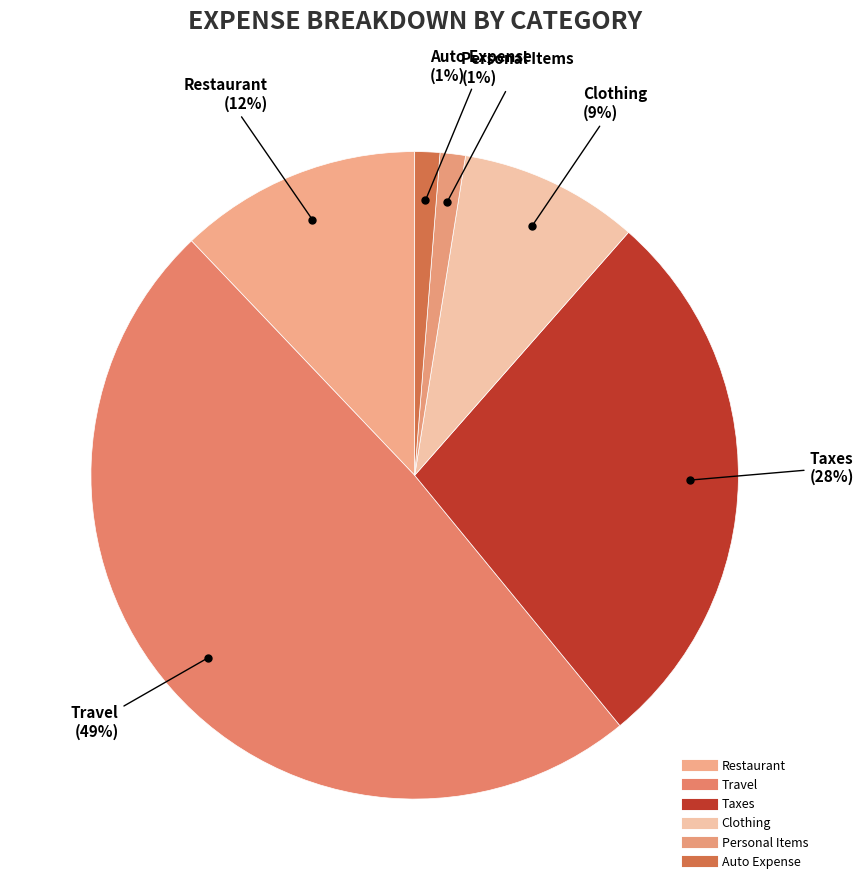

To the nearest percent, what is the average slice percentage?

17%